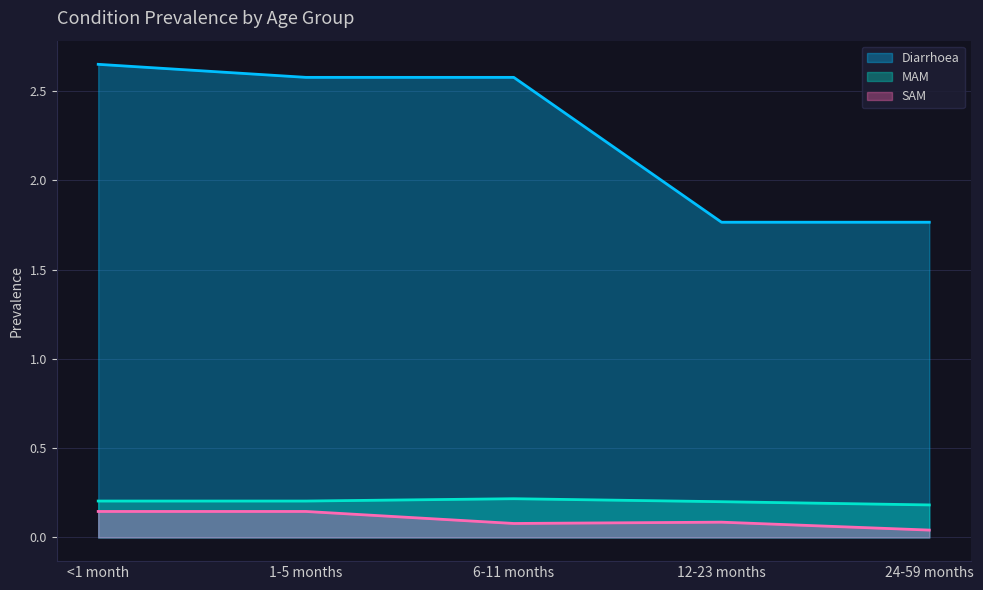

Reading right to left, transcribe all the data shown in this chart.

Diarrhoea: 24-59 months=1.8	12-23 months=1.8	6-11 months=2.6	1-5 months=2.6	<1 month=2.6
MAM: 24-59 months=0.2	12-23 months=0.2	6-11 months=0.2	1-5 months=0.2	<1 month=0.2
SAM: 24-59 months=0.0	12-23 months=0.1	6-11 months=0.1	1-5 months=0.1	<1 month=0.1